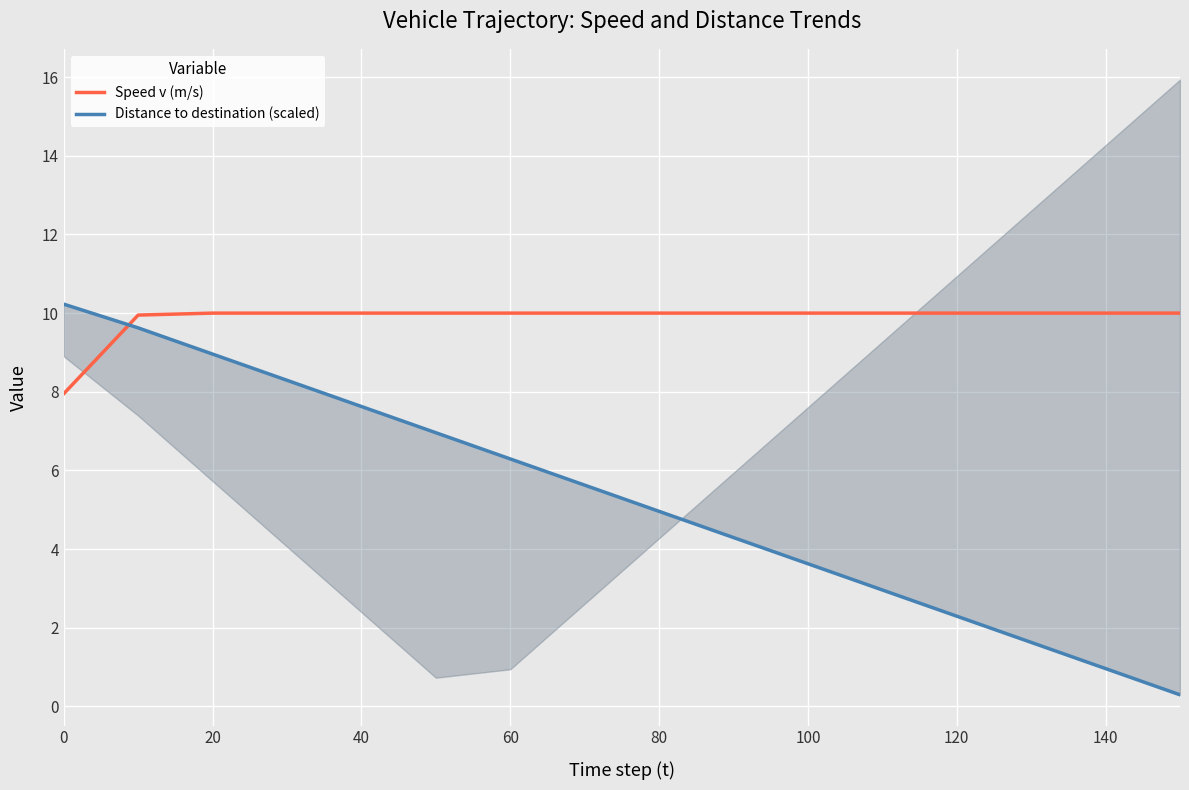

List the series in order of their peak value, highest first.

Distance to destination (scaled), Speed v (m/s)